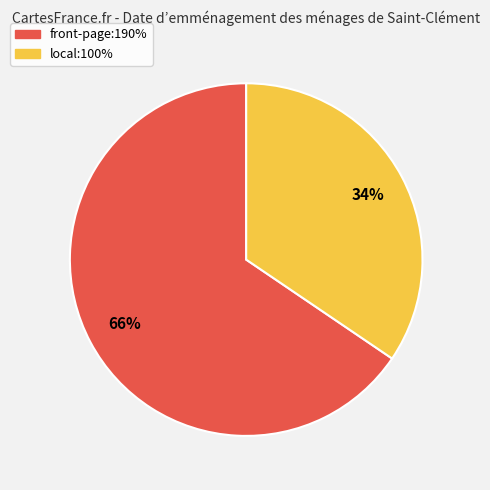

To the nearest percent, what is the combined percentage of front-page:190% and local:100%?

100%